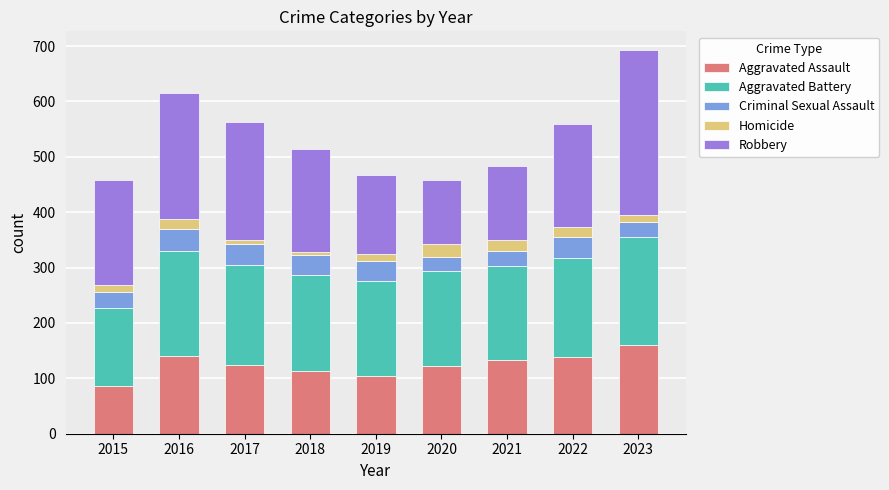

What is the sum of the Aggravated Assault values at 2020 and 2021?

256